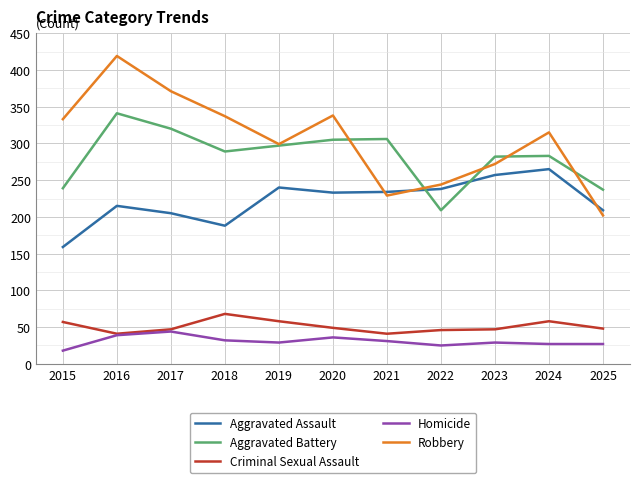

Rank the series by their maximum value, from highest to lowest.

Robbery, Aggravated Battery, Aggravated Assault, Criminal Sexual Assault, Homicide